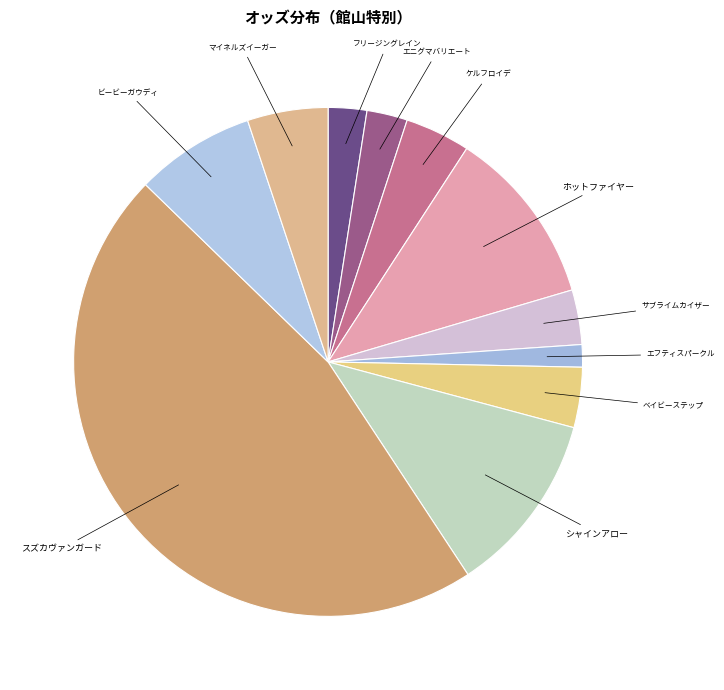

Between エフティスパークル and ケルフロイデ, which is larger?

ケルフロイデ